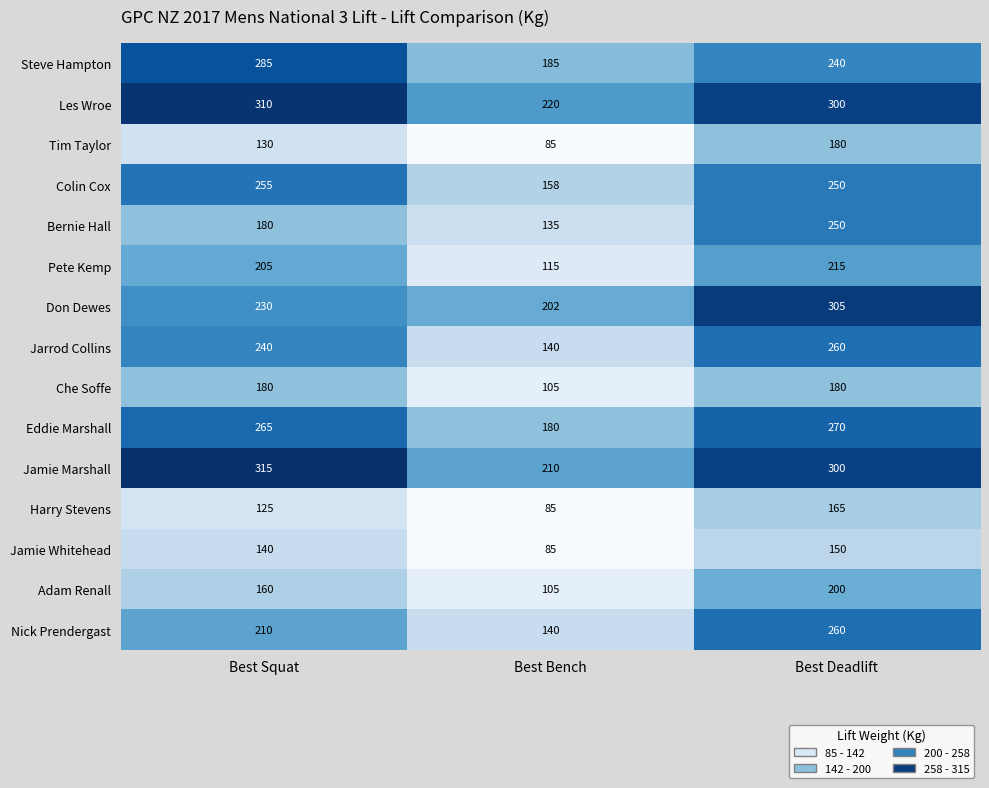

Rank the categories by Jamie Whitehead value from lowest to highest.

Best Bench, Best Squat, Best Deadlift